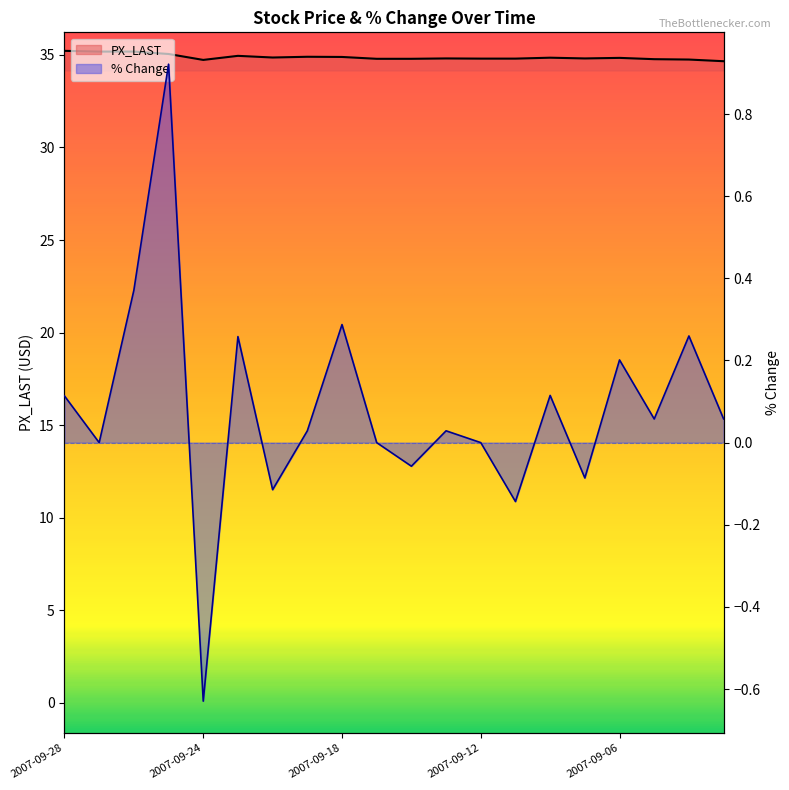

Count the number of data series in this chart.

2